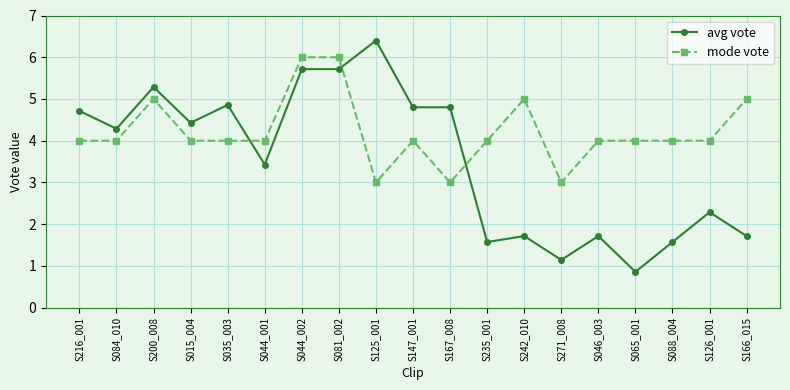

Is it true that avg vote equals 2.4 at S046_003?

False